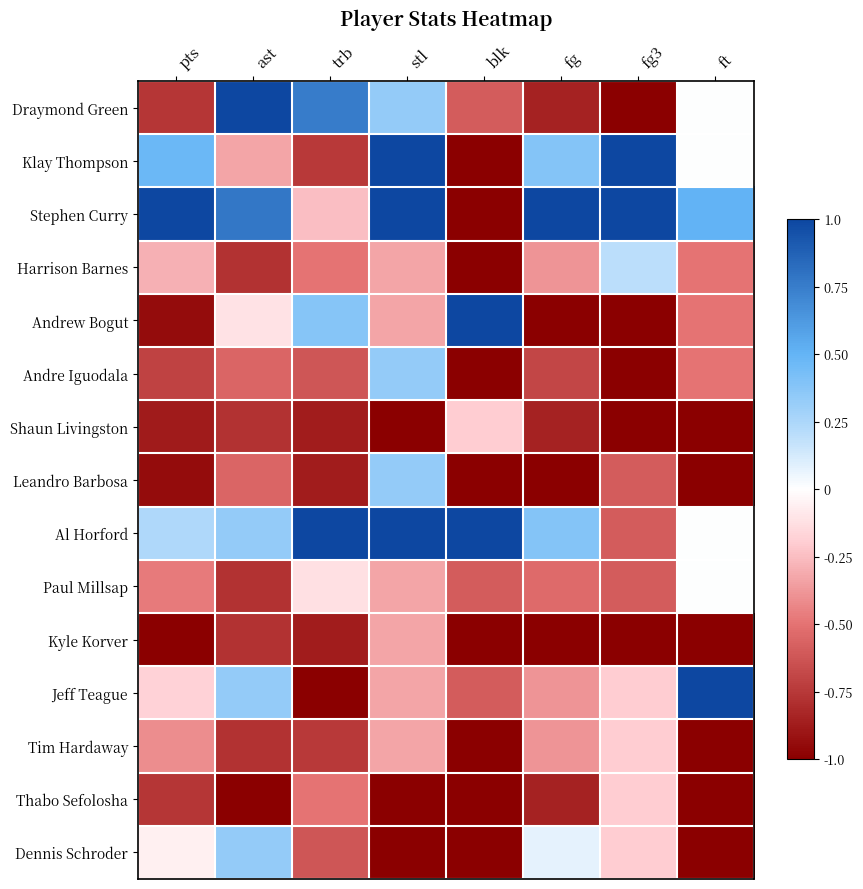

Reading left to right, extract all data points from this chart.

Draymond Green: pts=-0.8	ast=1.0	trb=0.8	stl=0.3	blk=-0.6	fg=-0.8	fg3=-1.0	ft=0.0
Klay Thompson: pts=0.5	ast=-0.3	trb=-0.8	stl=1.0	blk=-1.0	fg=0.4	fg3=1.0	ft=0.0
Stephen Curry: pts=1.0	ast=0.8	trb=-0.2	stl=1.0	blk=-1.0	fg=1.0	fg3=1.0	ft=0.5
Harrison Barnes: pts=-0.3	ast=-0.8	trb=-0.5	stl=-0.3	blk=-1.0	fg=-0.4	fg3=0.2	ft=-0.5
Andrew Bogut: pts=-0.9	ast=-0.1	trb=0.4	stl=-0.3	blk=1.0	fg=-1.0	fg3=-1.0	ft=-0.5
Andre Iguodala: pts=-0.7	ast=-0.6	trb=-0.6	stl=0.3	blk=-1.0	fg=-0.7	fg3=-1.0	ft=-0.5
Shaun Livingston: pts=-0.9	ast=-0.8	trb=-0.9	stl=-1.0	blk=-0.2	fg=-0.8	fg3=-1.0	ft=-1.0
Leandro Barbosa: pts=-0.9	ast=-0.6	trb=-0.9	stl=0.3	blk=-1.0	fg=-1.0	fg3=-0.6	ft=-1.0
Al Horford: pts=0.2	ast=0.3	trb=1.0	stl=1.0	blk=1.0	fg=0.4	fg3=-0.6	ft=0.0
Paul Millsap: pts=-0.5	ast=-0.8	trb=-0.1	stl=-0.3	blk=-0.6	fg=-0.5	fg3=-0.6	ft=0.0
Kyle Korver: pts=-1.0	ast=-0.8	trb=-0.9	stl=-0.3	blk=-1.0	fg=-1.0	fg3=-1.0	ft=-1.0
Jeff Teague: pts=-0.2	ast=0.3	trb=-1.0	stl=-0.3	blk=-0.6	fg=-0.4	fg3=-0.2	ft=1.0
Tim Hardaway: pts=-0.4	ast=-0.8	trb=-0.8	stl=-0.3	blk=-1.0	fg=-0.4	fg3=-0.2	ft=-1.0
Thabo Sefolosha: pts=-0.8	ast=-1.0	trb=-0.5	stl=-1.0	blk=-1.0	fg=-0.8	fg3=-0.2	ft=-1.0
Dennis Schroder: pts=-0.1	ast=0.3	trb=-0.6	stl=-1.0	blk=-1.0	fg=0.1	fg3=-0.2	ft=-1.0